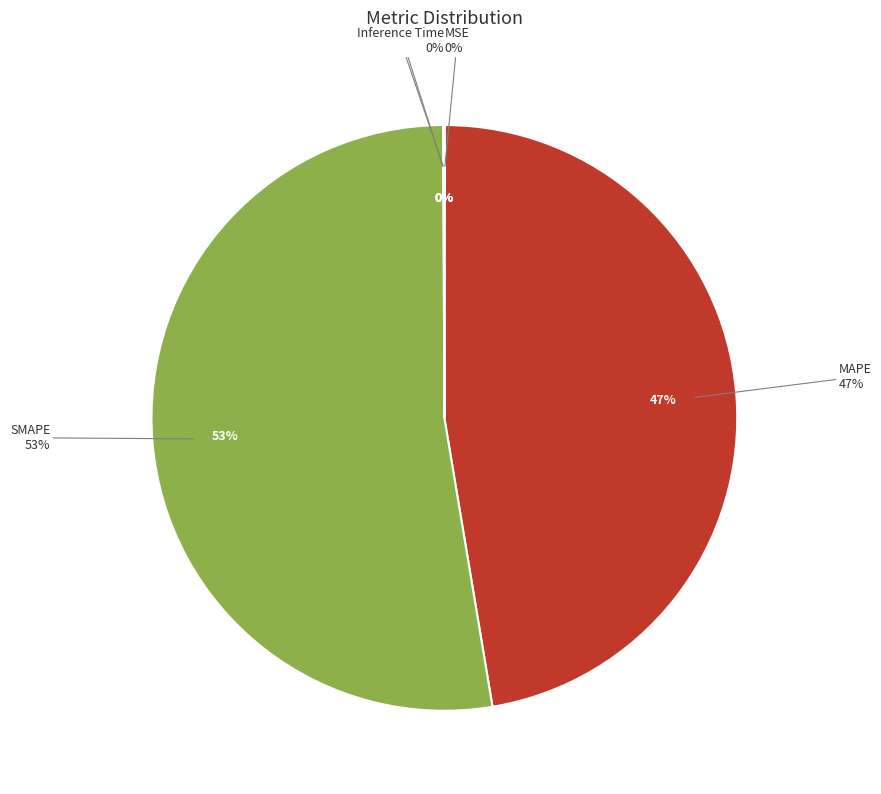

What is the majority slice?

SMAPE